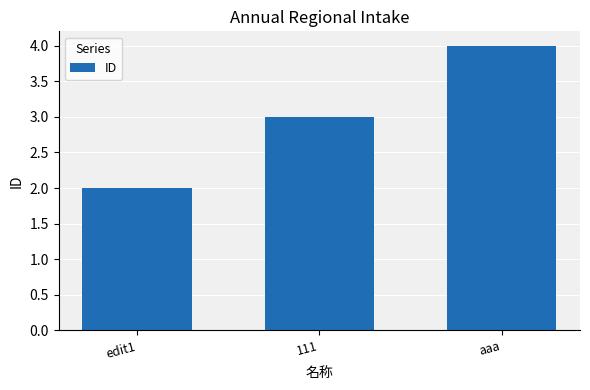

How many distinct data groups are displayed?

1